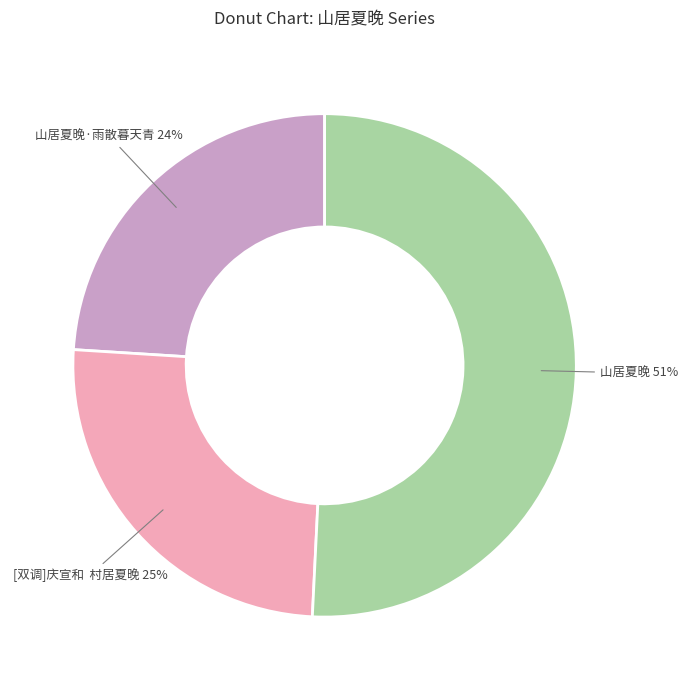

How many segments does this pie chart have?

3